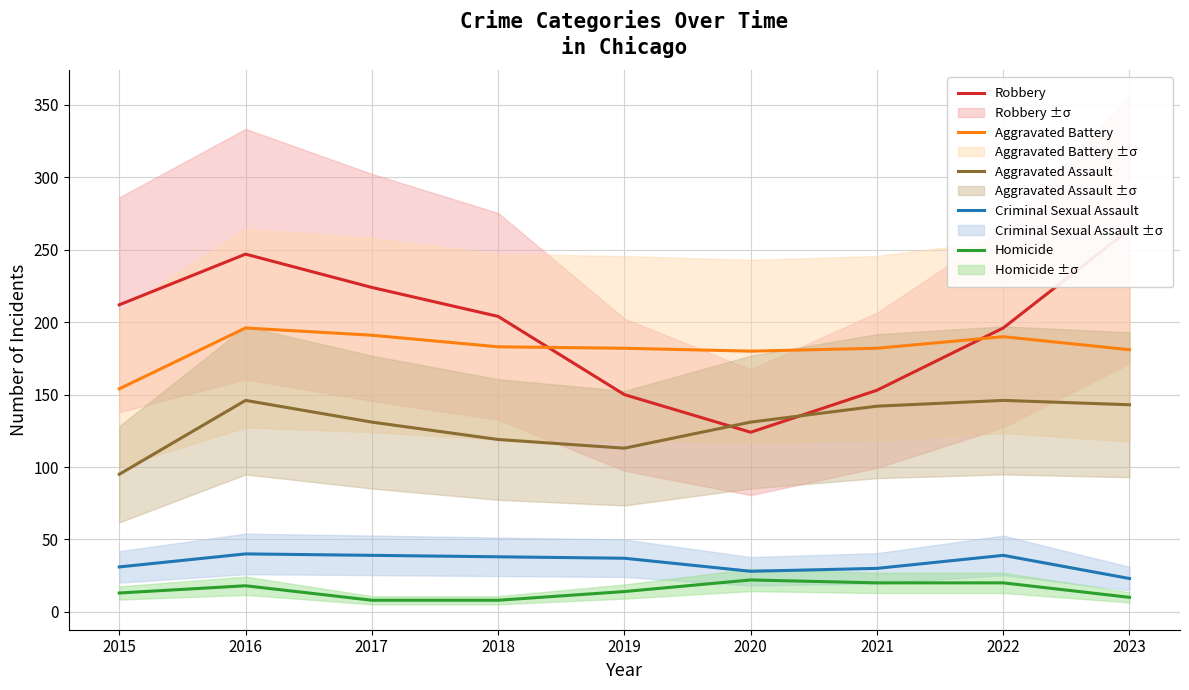

Reading left to right, extract all data points from this chart.

Robbery: 212	247	224	204	150	124	153	196	264
Aggravated Battery: 154	196	191	183	182	180	182	190	181
Aggravated Assault: 95	146	131	119	113	131	142	146	143
Criminal Sexual Assault: 31	40	39	38	37	28	30	39	23
Homicide: 13	18	8	8	14	22	20	20	10